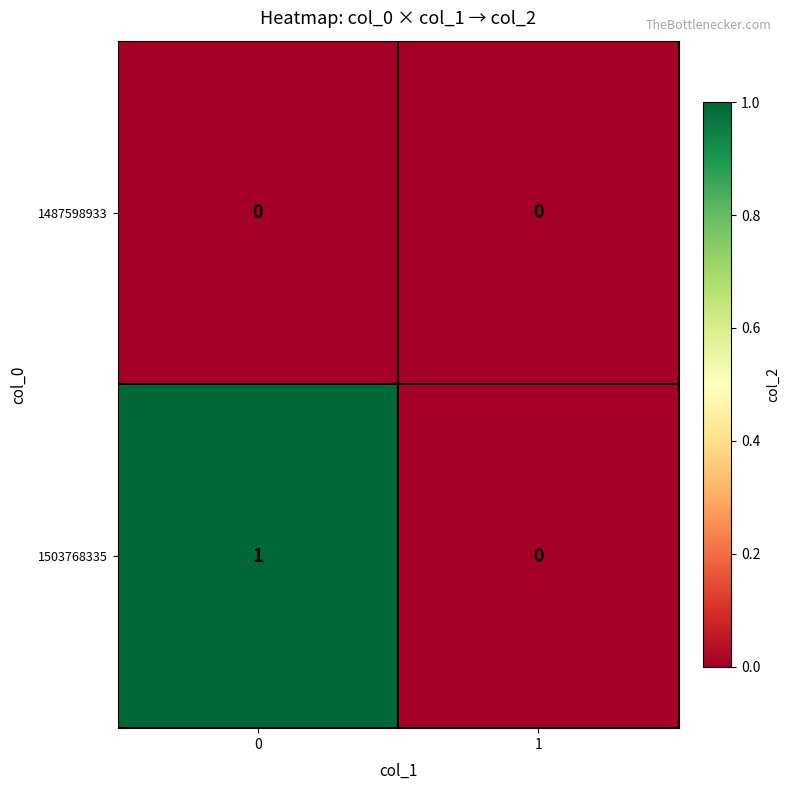

Reading right to left, extract all data points from this chart.

1487598933: 1=0	0=0
1503768335: 1=0	0=1